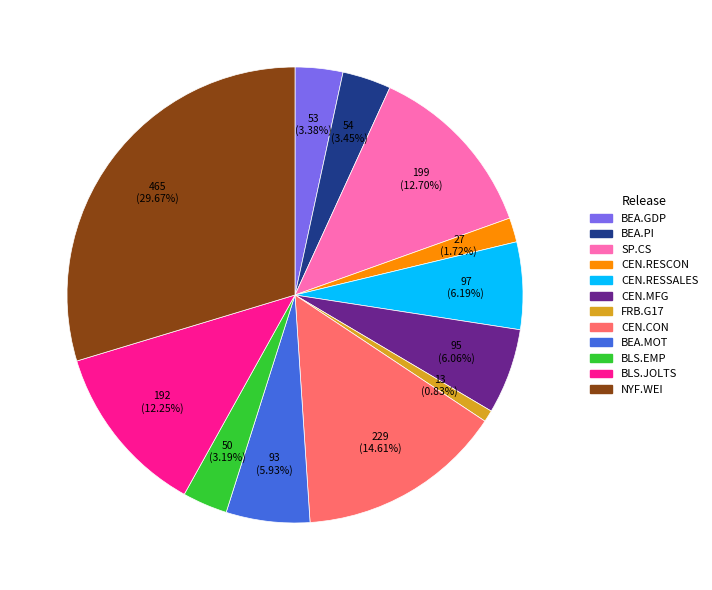

What percentage is the SP.CS slice, to the nearest percent?

13%